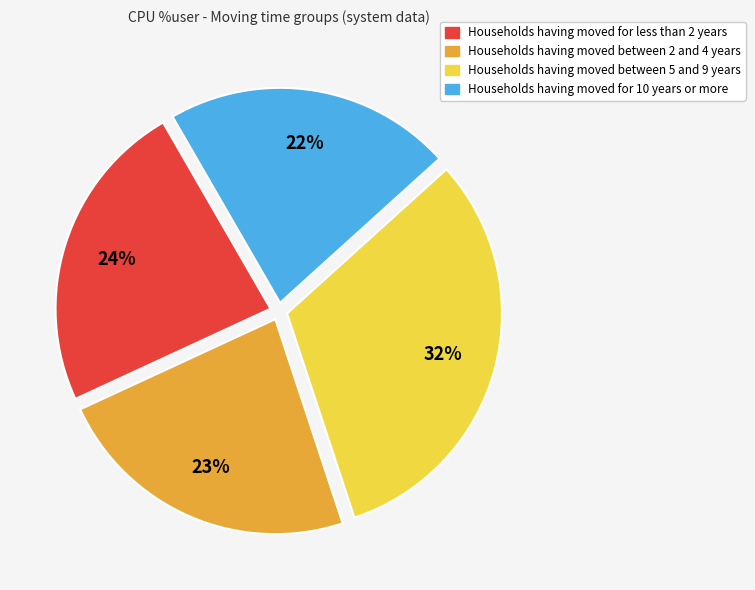

To the nearest percent, what is the average slice percentage?

25%